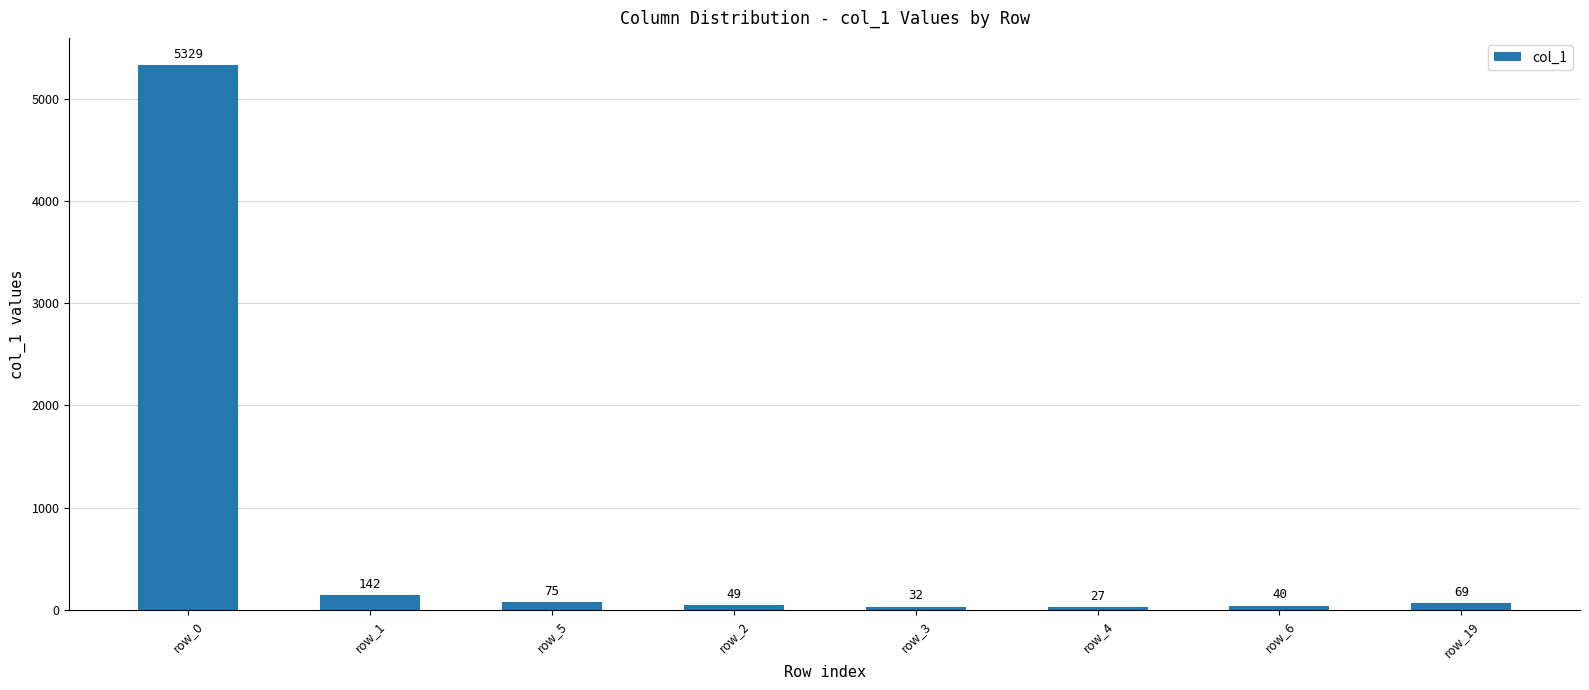

Between row_2 and row_6, which is larger?

row_2